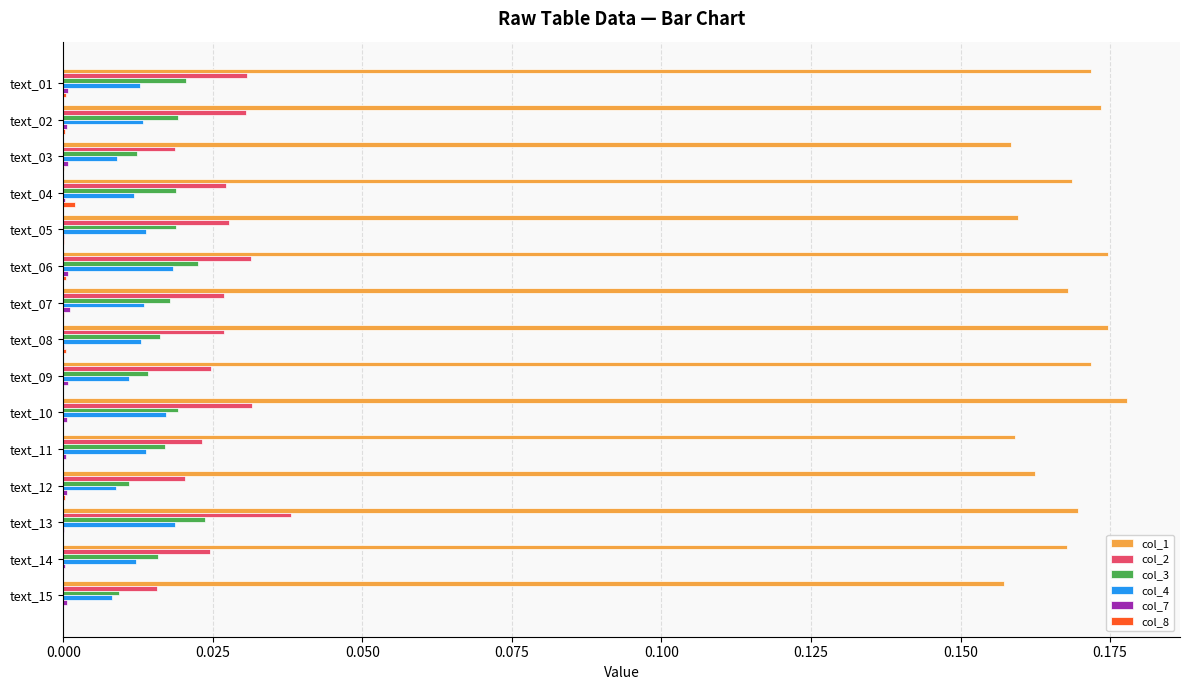

Which series has the largest total across all categories?

col_1